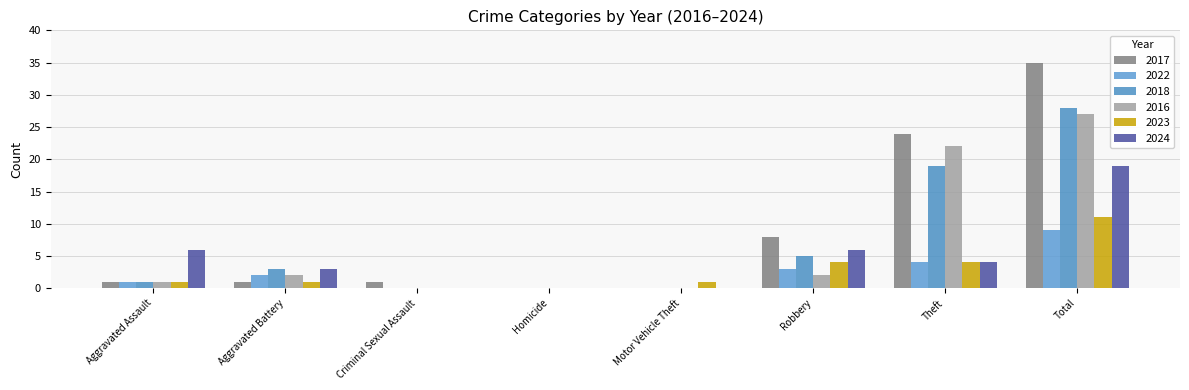

The value of 2024 at Homicide is -7. True or false?

False